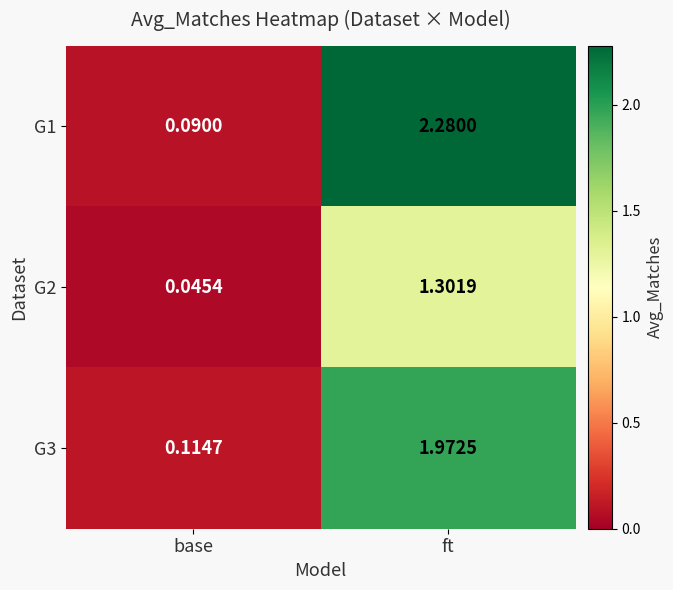

List the labels in order of G1 value, smallest first.

base, ft